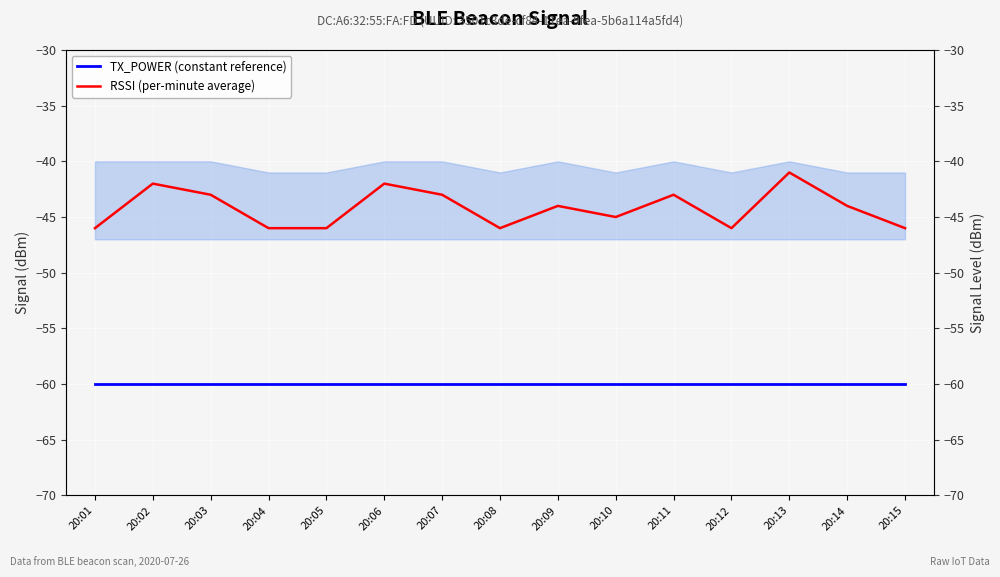

At which category is the sum across all series the highest?

20:13